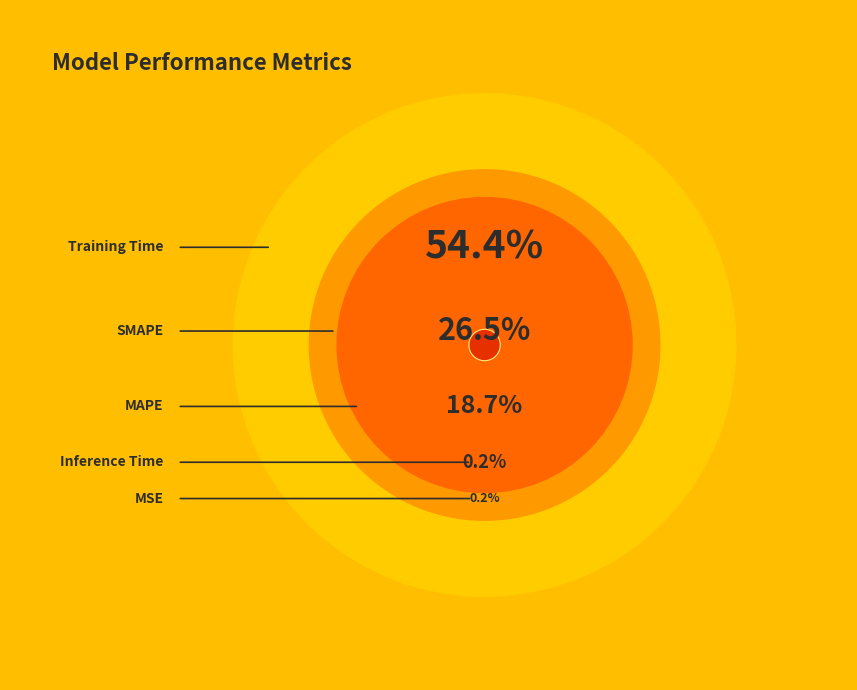

To the nearest percent, what is the difference between the largest and smallest slice percentages?

54%